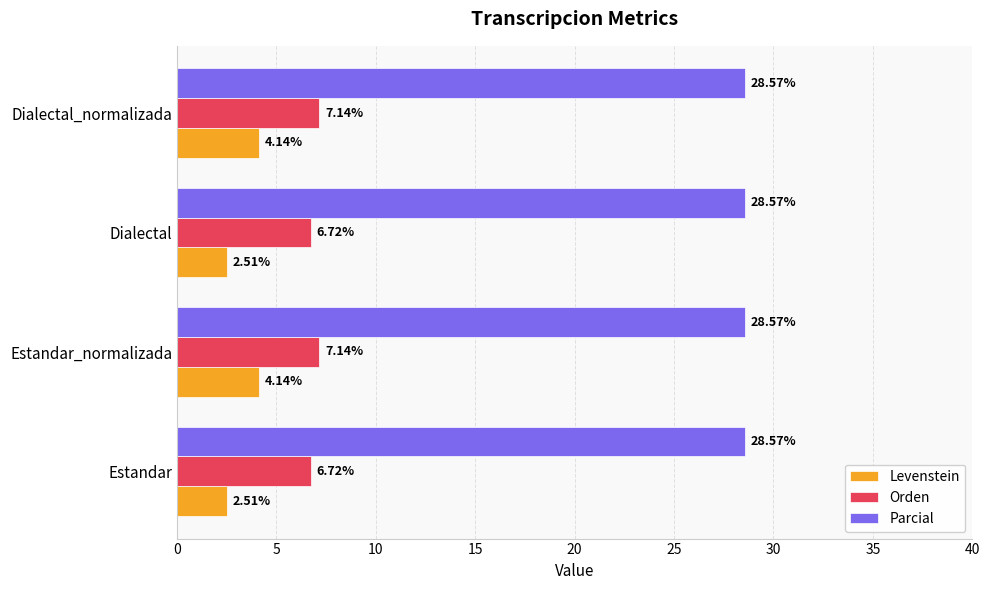

What are all the series names shown in the legend?

Levenstein, Orden, Parcial